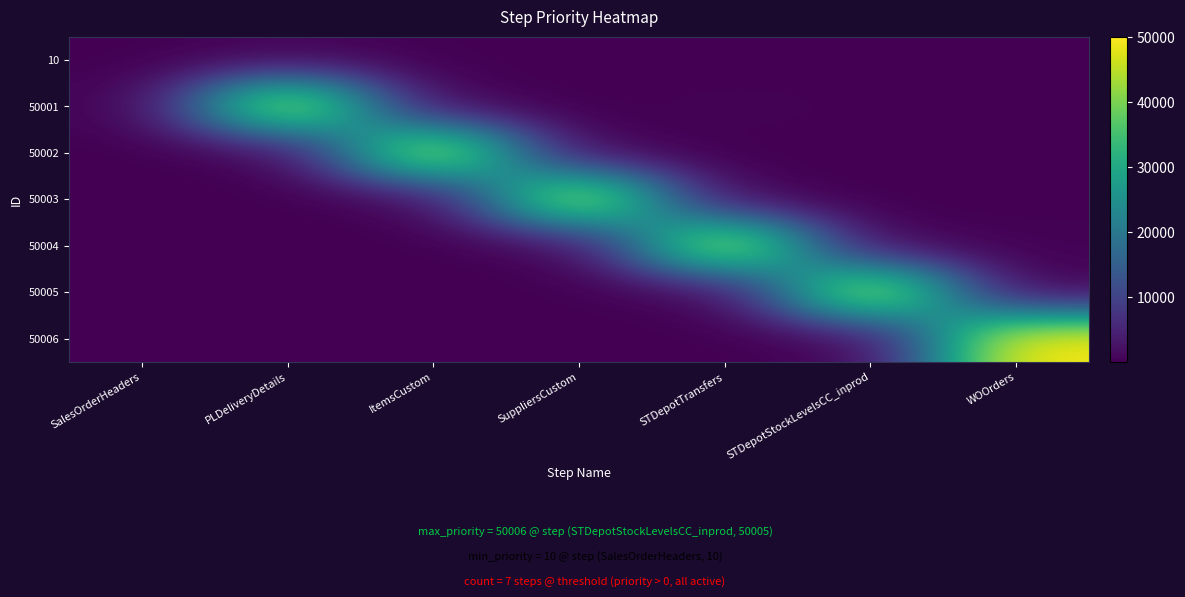

Reading right to left, extract all data points from this chart.

10: WOOrders=6.0	STDepotStockLevelsCC_inprod=17.0	STDepotTransfers=17.0	SuppliersCustom=91.3	ItemsCustom=131.7	PLDeliveryDetails=301.0	SalesOrderHeaders=56.9
50001: WOOrders=23.9	STDepotStockLevelsCC_inprod=178.7	STDepotTransfers=350.4	SuppliersCustom=2.1	ItemsCustom=123.1	PLDeliveryDetails=50092.9	SalesOrderHeaders=201.1
50002: WOOrders=94.6	STDepotStockLevelsCC_inprod=34.4	STDepotTransfers=56.6	SuppliersCustom=74.4	ItemsCustom=50038.3	PLDeliveryDetails=20.3	SalesOrderHeaders=20.1
50003: WOOrders=72.2	STDepotStockLevelsCC_inprod=22.3	STDepotTransfers=153.8	SuppliersCustom=50063.9	ItemsCustom=45.6	PLDeliveryDetails=34.6	SalesOrderHeaders=15.0
50004: WOOrders=337.1	STDepotStockLevelsCC_inprod=297.4	STDepotTransfers=50010.7	SuppliersCustom=18.7	ItemsCustom=93.5	PLDeliveryDetails=4.8	SalesOrderHeaders=89.8
50005: WOOrders=68.4	STDepotStockLevelsCC_inprod=50018.0	STDepotTransfers=58.0	SuppliersCustom=115.3	ItemsCustom=10.3	PLDeliveryDetails=36.3	SalesOrderHeaders=165.3
50006: WOOrders=50085.1	STDepotStockLevelsCC_inprod=73.4	STDepotTransfers=37.4	SuppliersCustom=108.6	ItemsCustom=29.9	PLDeliveryDetails=240.1	SalesOrderHeaders=3.5